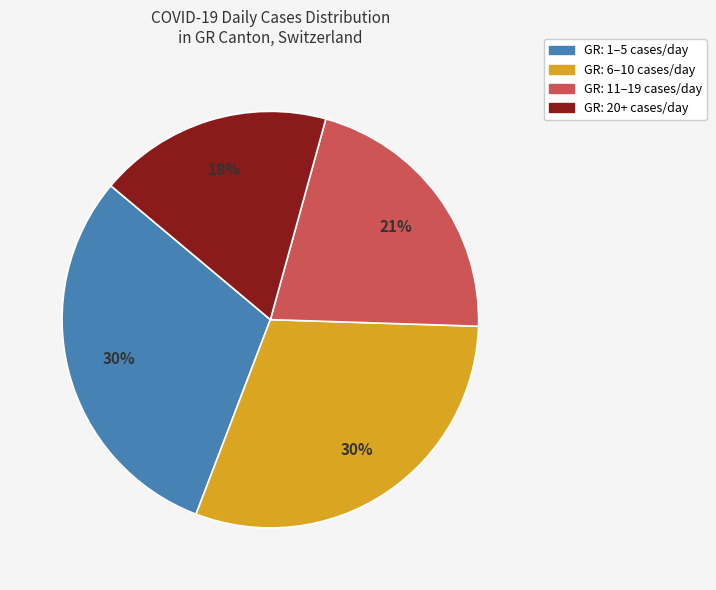

To the nearest percent, what is the difference between the largest and smallest slice percentages?

12%